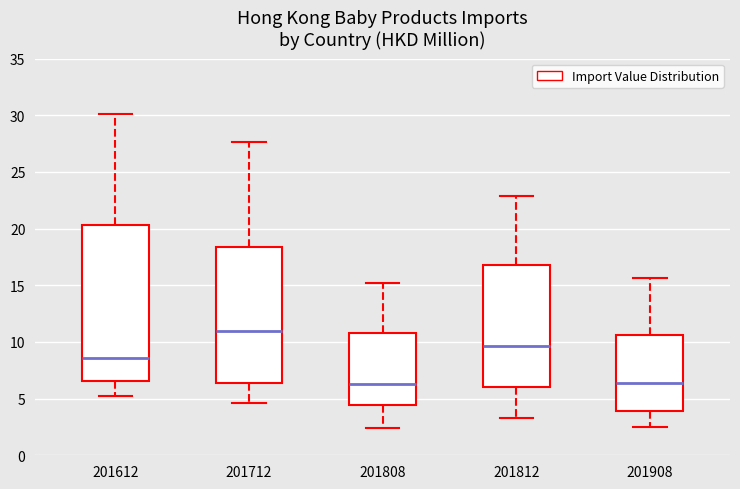

Where does the median line of the box at x = 201612 sit on the y-axis? The values are not printed on the chart, so give them approximately, as read against the axis.

8.5